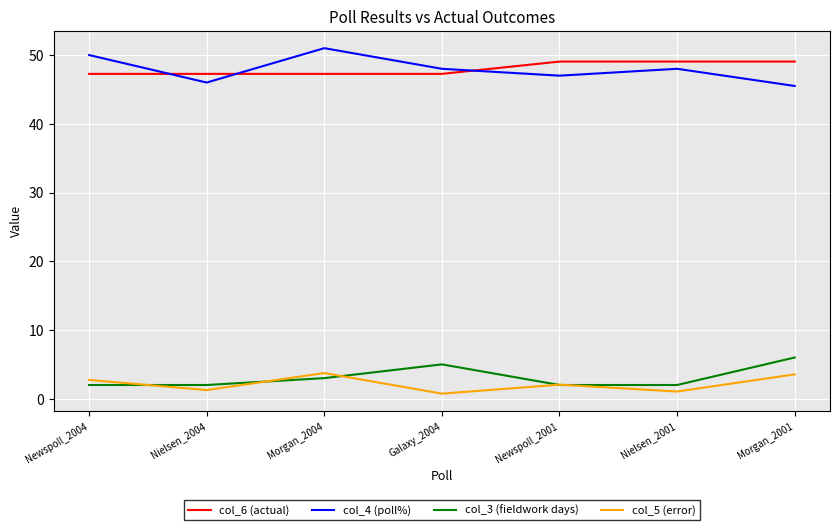

What position from the left is Morgan_2004?

3